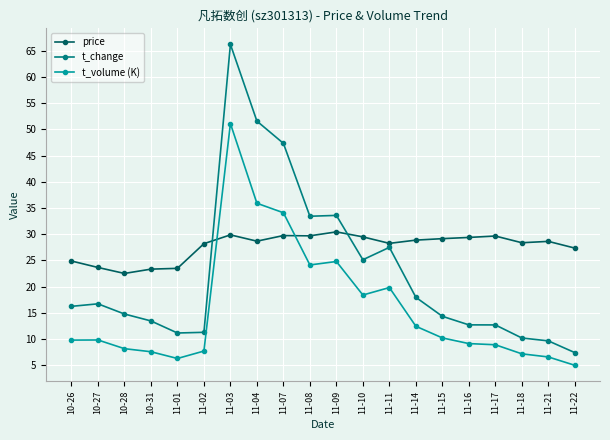

Which series has the largest total across all categories?

price